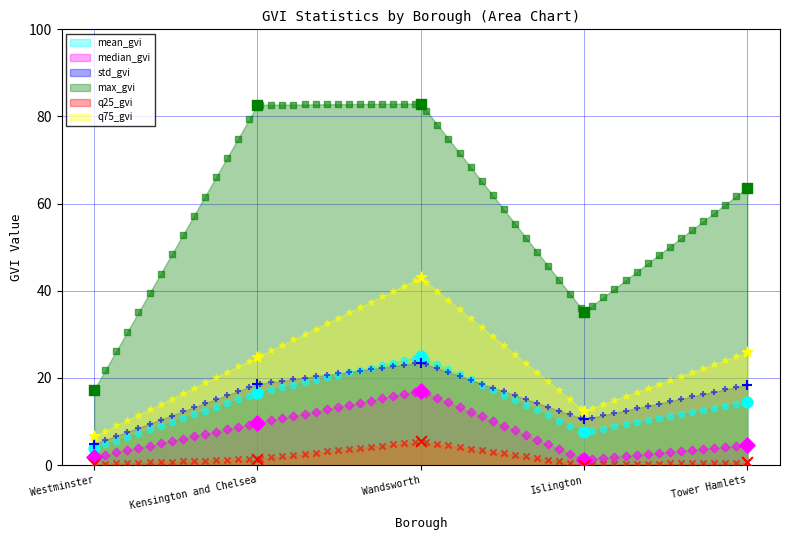

Which series has the widest spread of Y values?

max_gvi